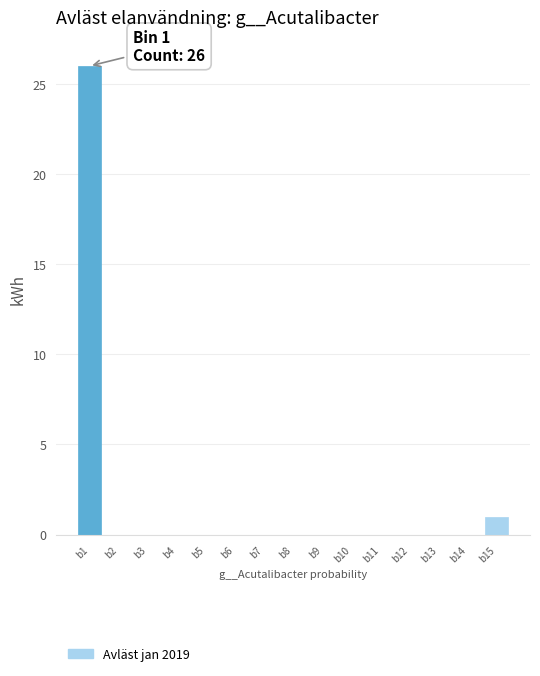

Reading left to right, transcribe all the data shown in this chart.

b1=26	b2=0	b3=0	b4=0	b5=0	b6=0	b7=0	b8=0	b9=0	b10=0	b11=0	b12=0	b13=0	b14=0	b15=1